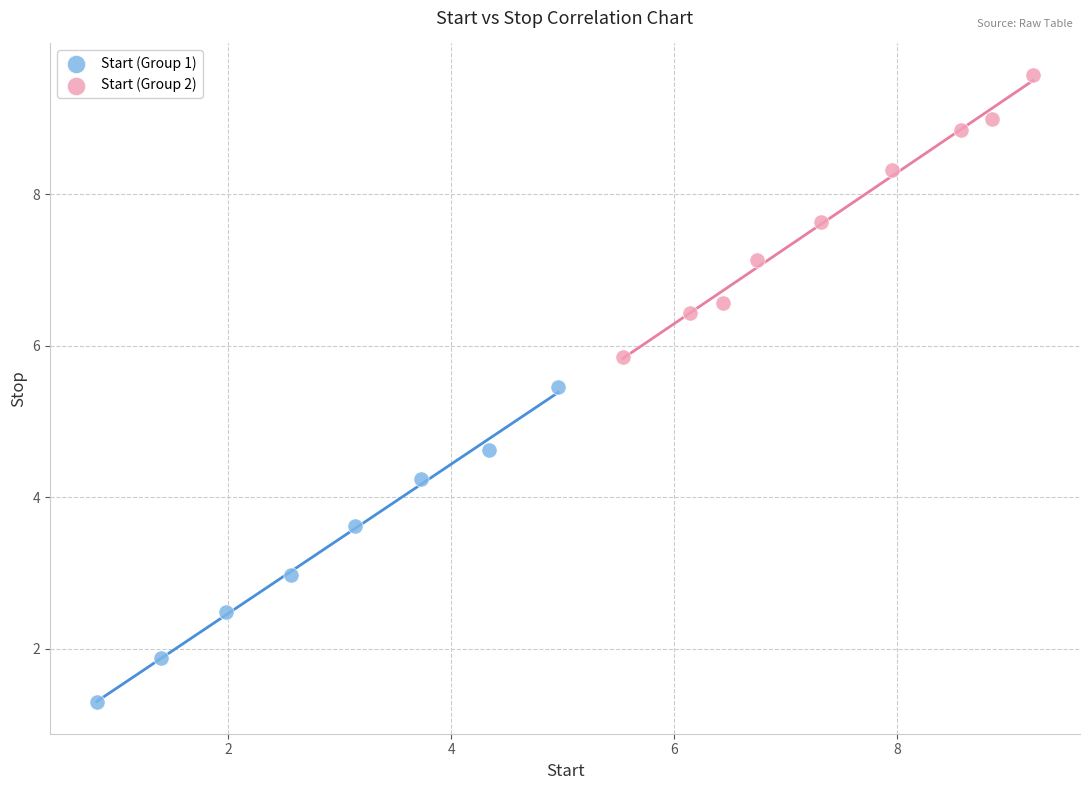

Which series contains the lowest Y value?

Start (Group 1)